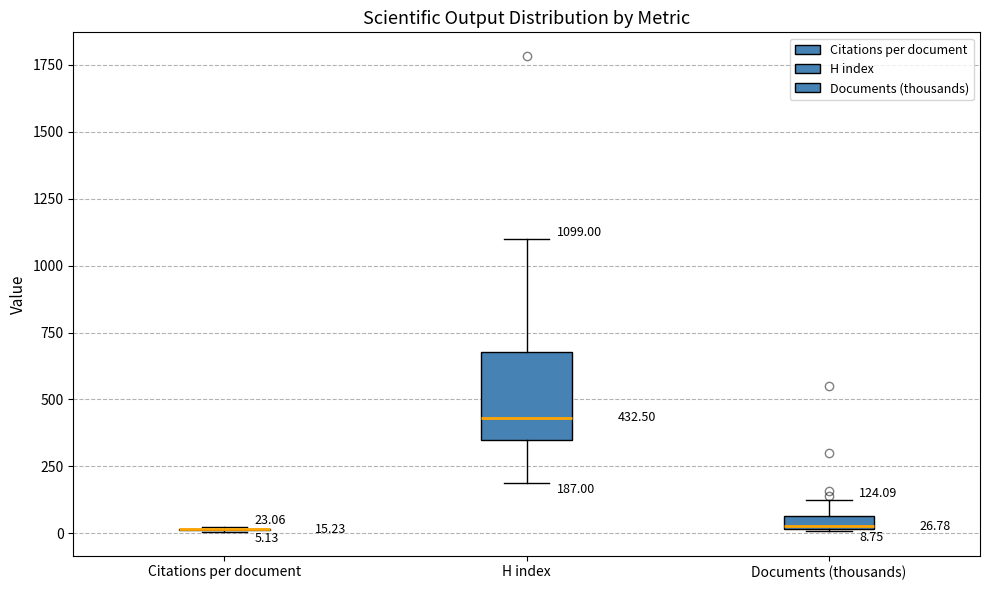

Comparing the boxes themselves (not the whiskers), which one is the tallest?

H index